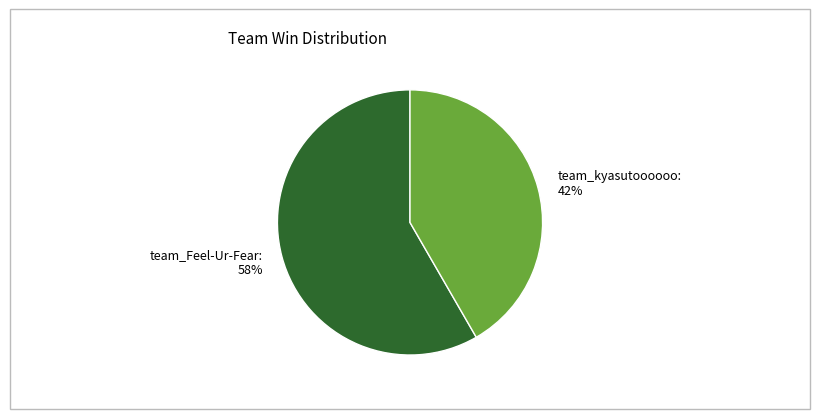

To the nearest percent, what is the average slice percentage?

50%